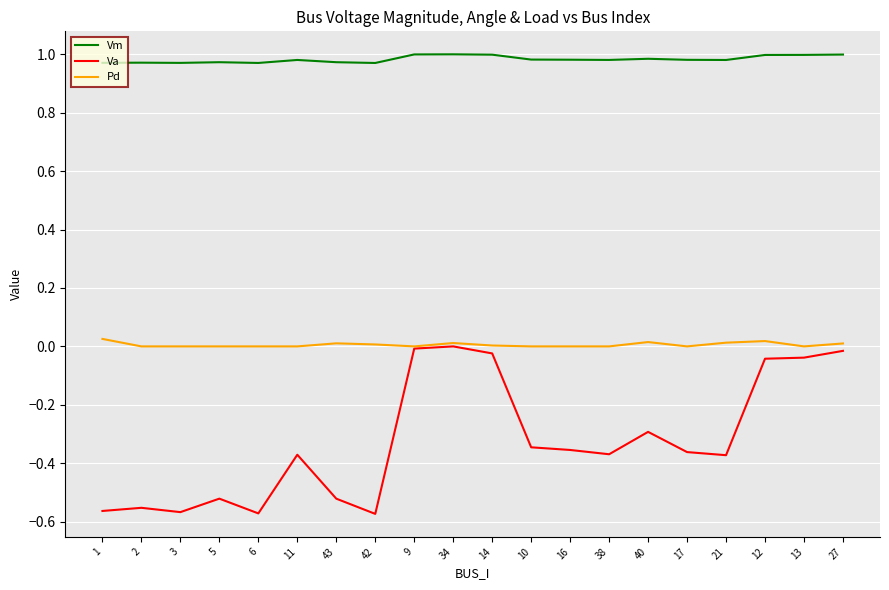

True or false: Pd and Vm cross at least once.

False